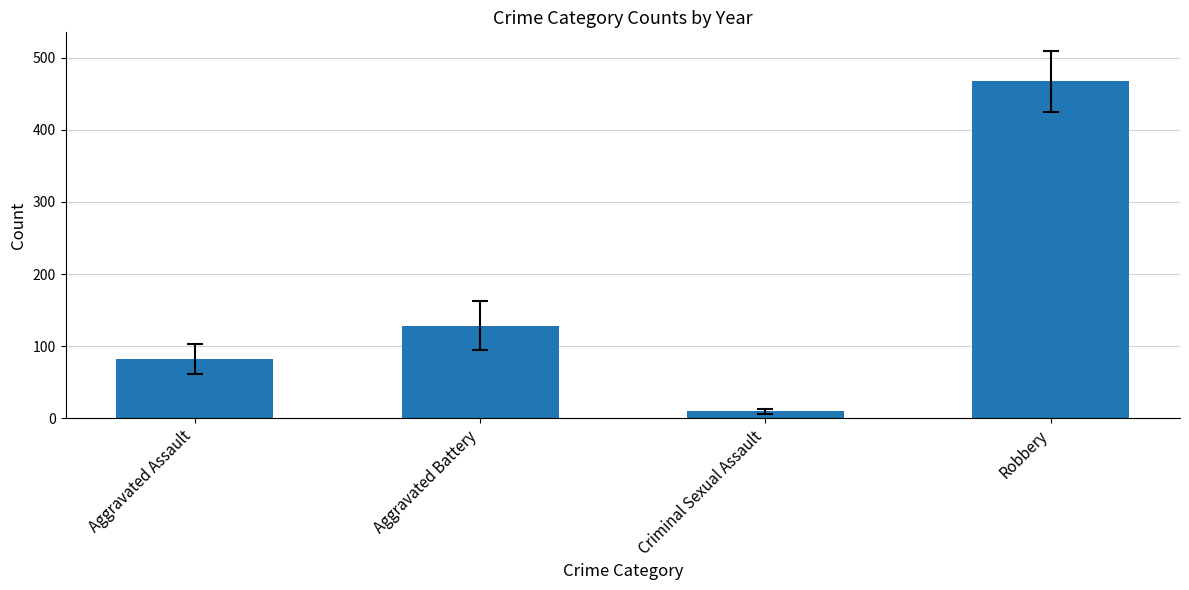

Rank the categories by value from highest to lowest.

Robbery, Aggravated Battery, Aggravated Assault, Criminal Sexual Assault